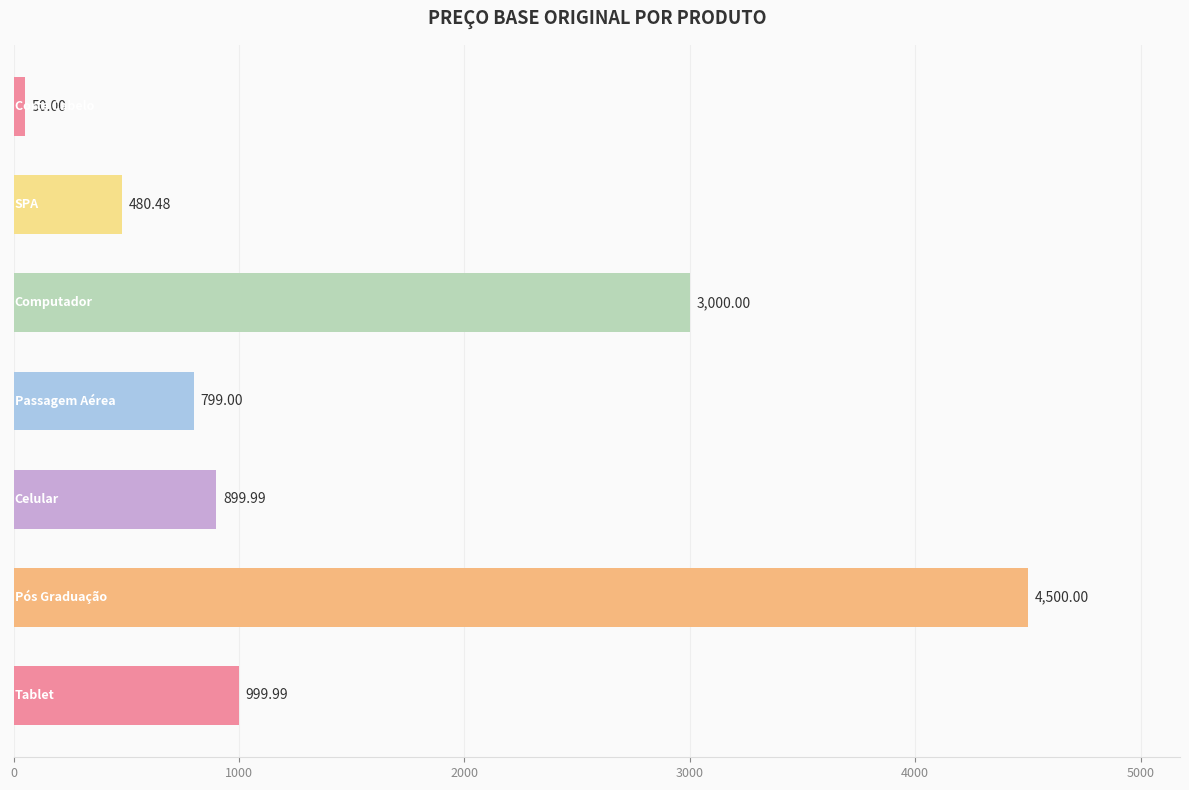

What is the difference between the maximum and minimum values?

4450.0